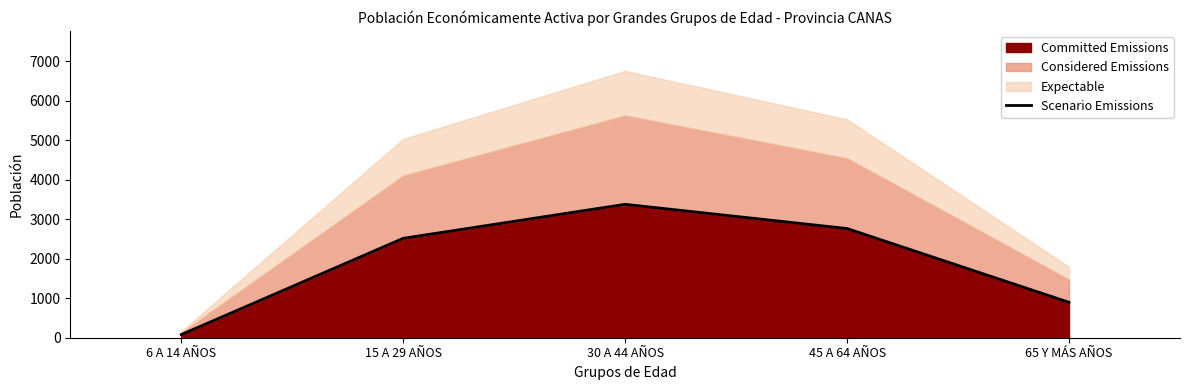

Rank the categories by value from lowest to highest.

6 A 14 AÑOS, 65 Y MÁS AÑOS, 15 A 29 AÑOS, 45 A 64 AÑOS, 30 A 44 AÑOS